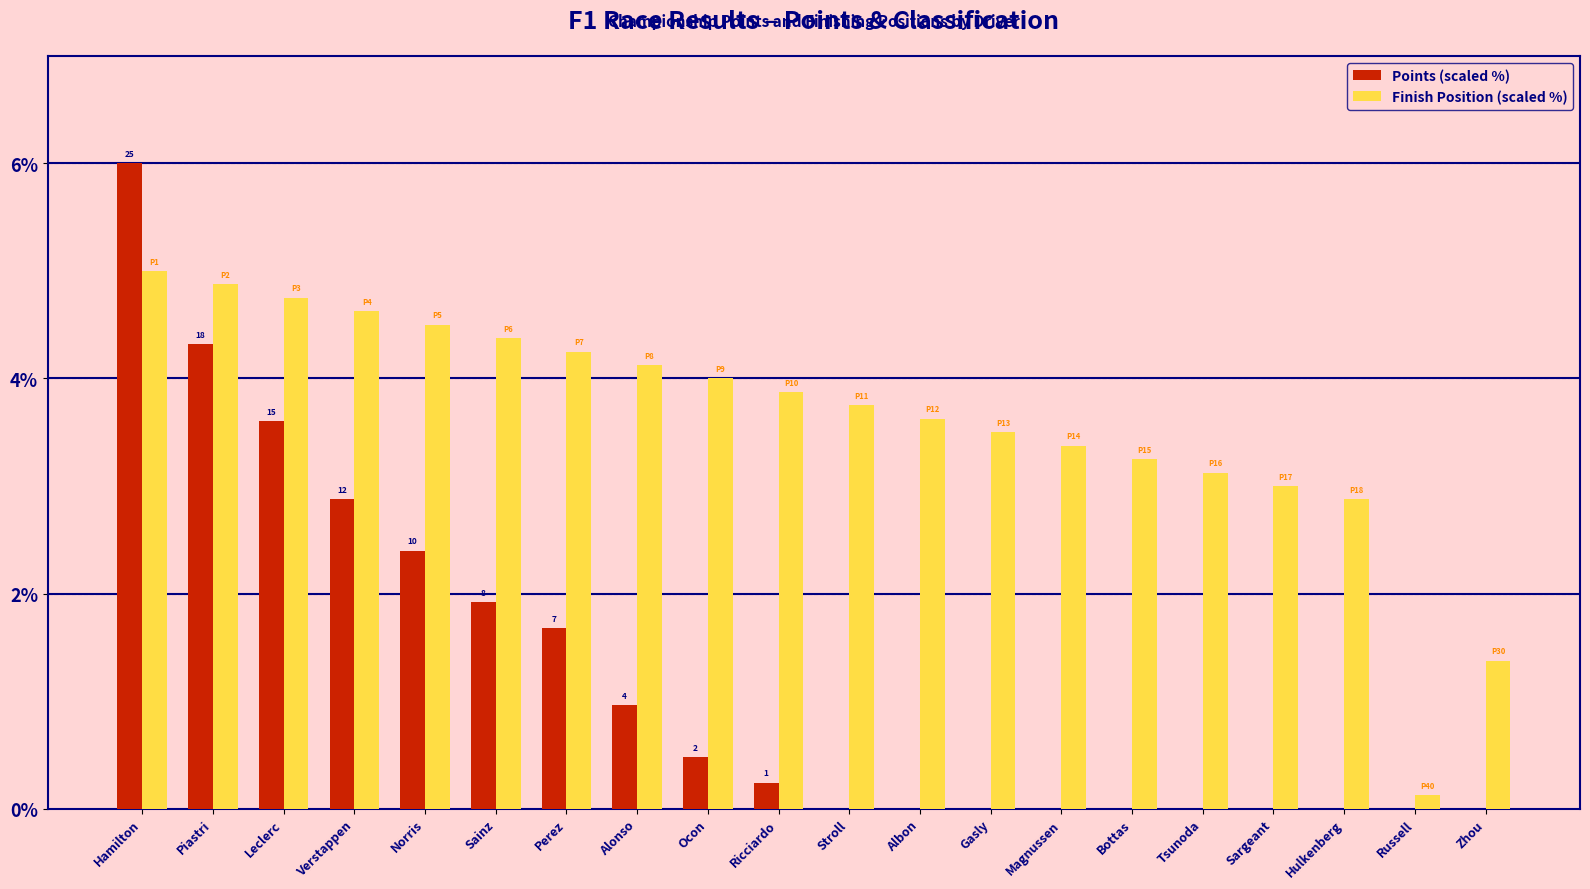

What are all the series names shown in the legend?

Points (scaled %), Finish Position (scaled %)